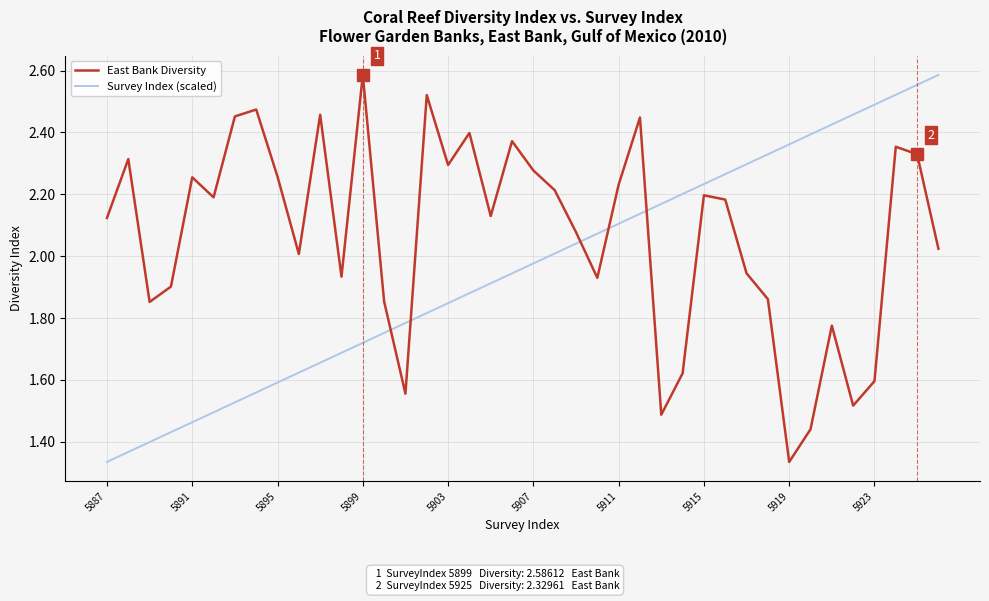

At how many categories does at least one series exceed 1?

40